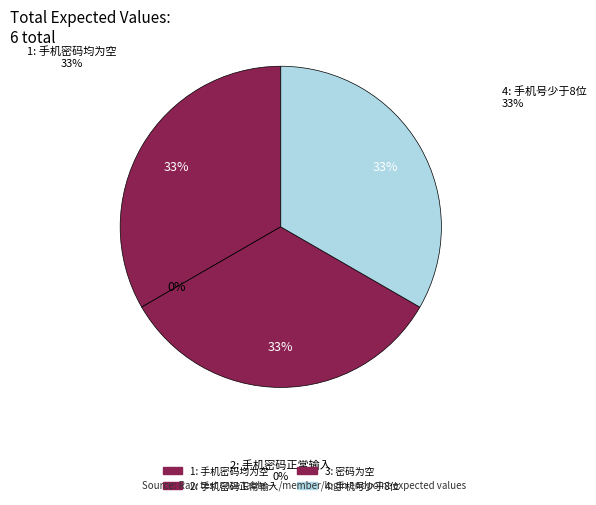

Is it true that 4: 手机号少于8位 is 23% of the pie?

False